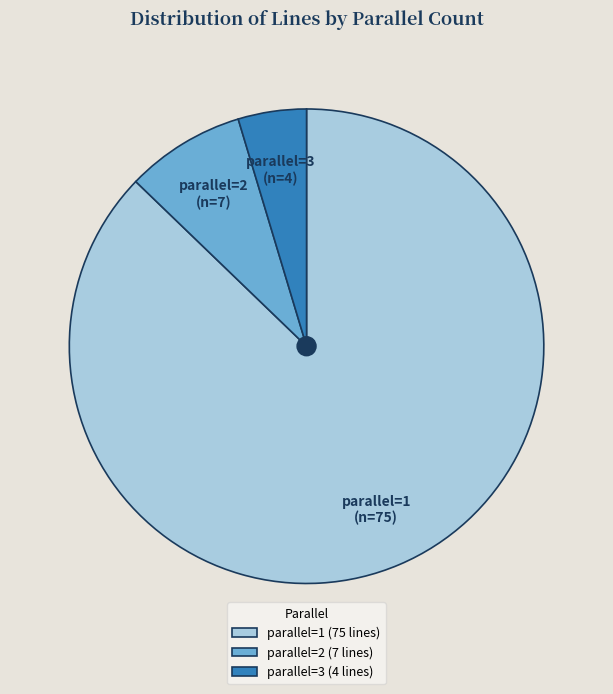

Between parallel=1 and parallel=3, which is larger?

parallel=1